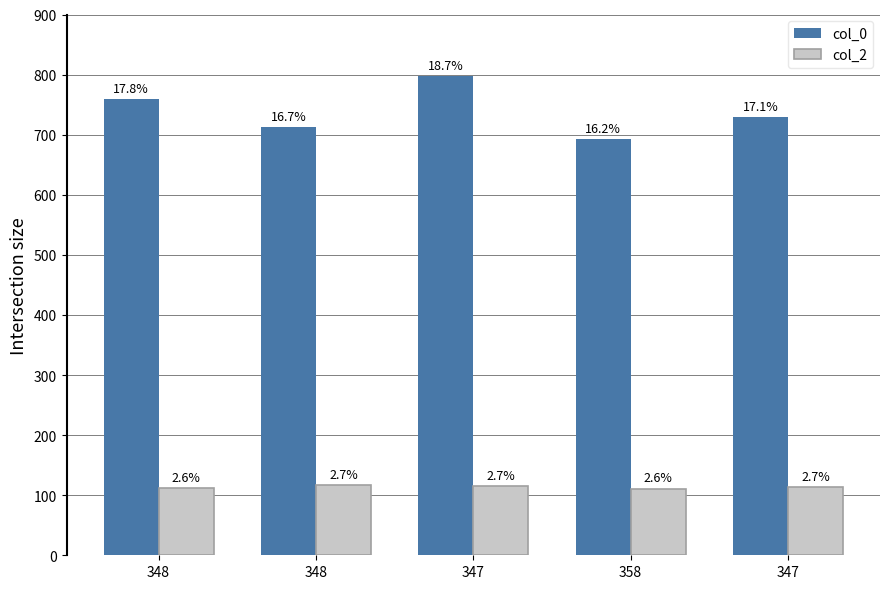

Is the value of col_2 at 348 greater than the value of col_0 at 347?

No